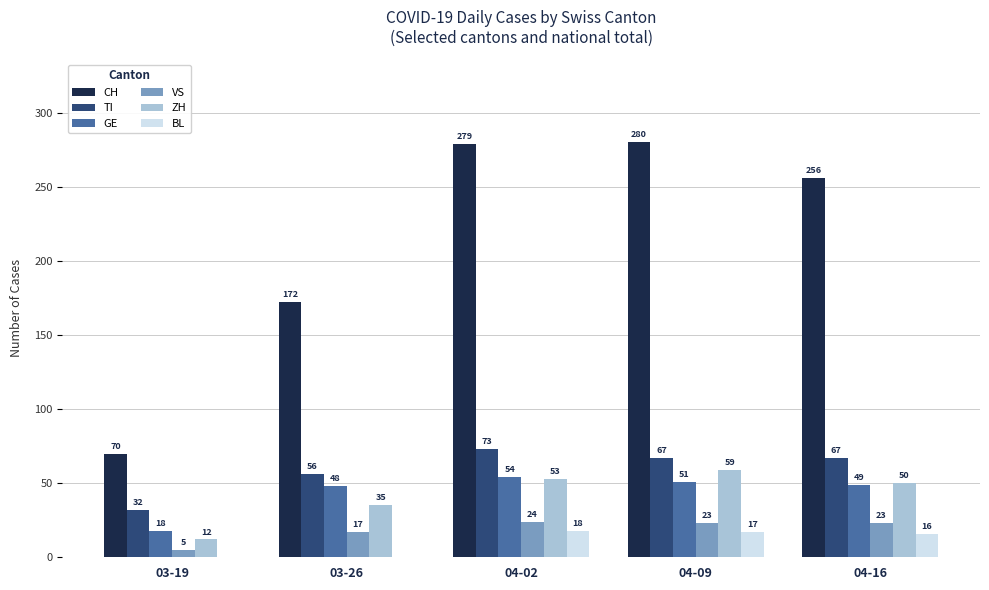

The TI series shows 73 at 04-02. True or false?

True